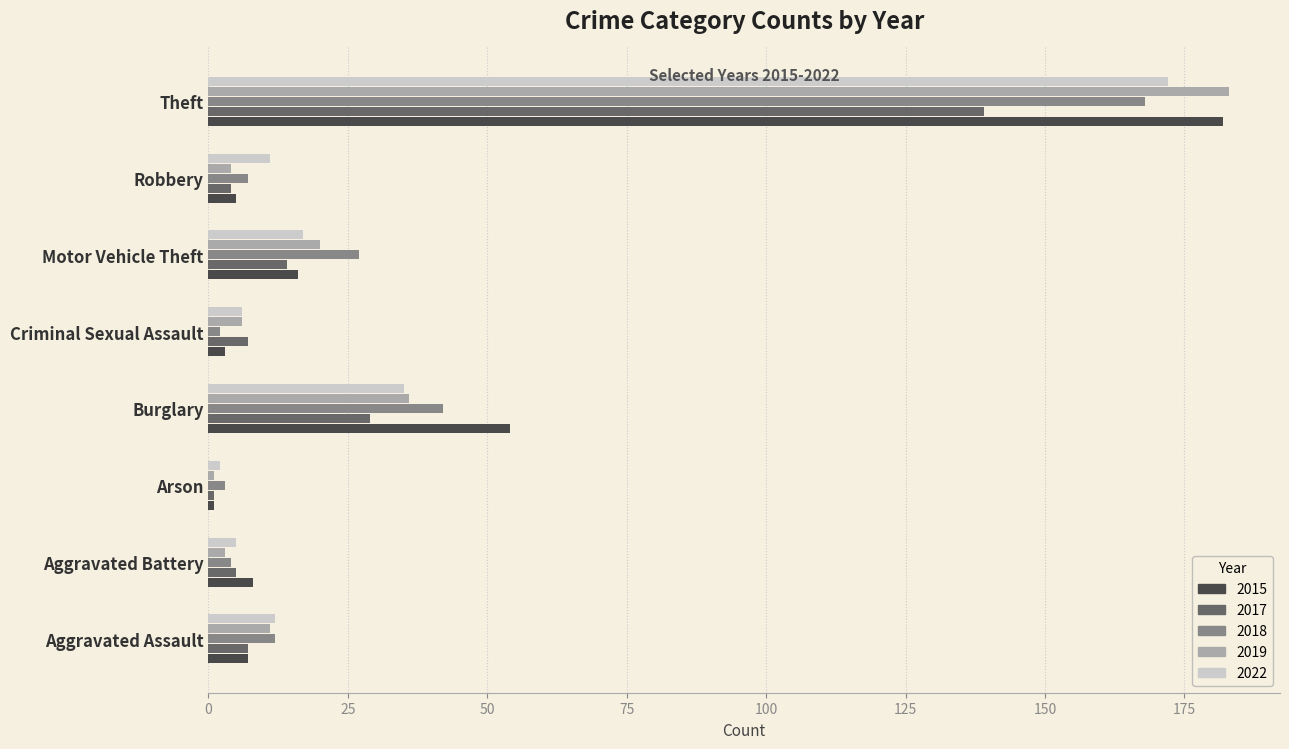

At how many categories does at least one series exceed 31?

2